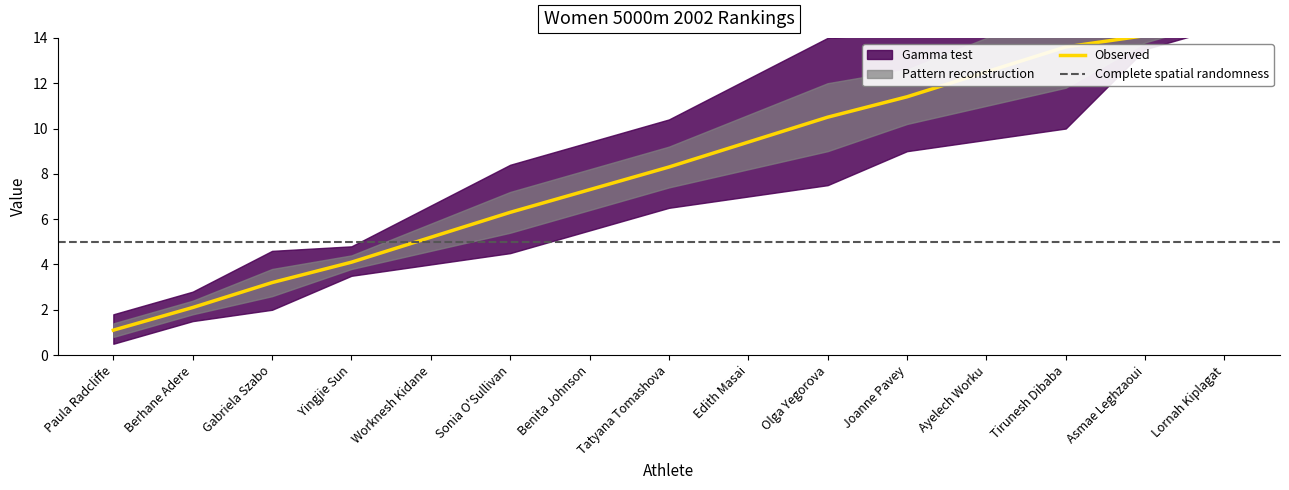

What is the label of the 7th point from the right?

Edith Masai